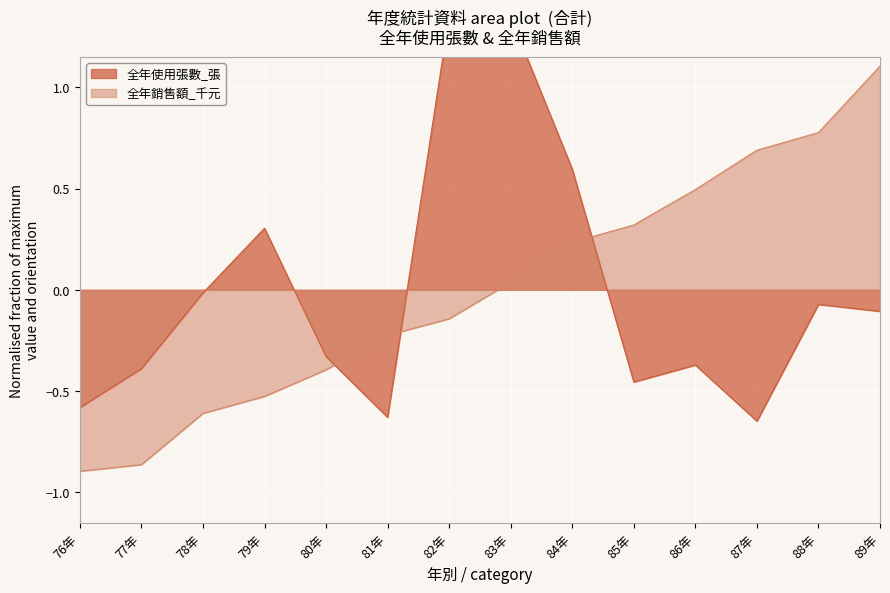

Which series ends up on top after the final intersection of 全年使用張數_張 and 全年銷售額_千元?

全年銷售額_千元